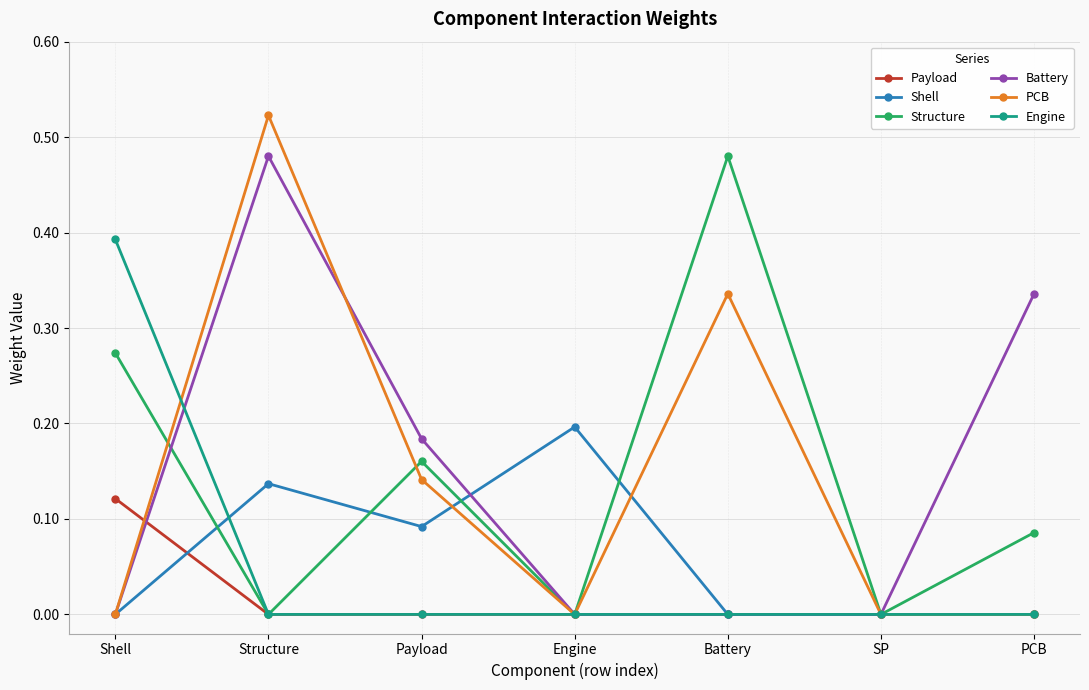

True or false: PCB and Payload intersect in this chart.

True